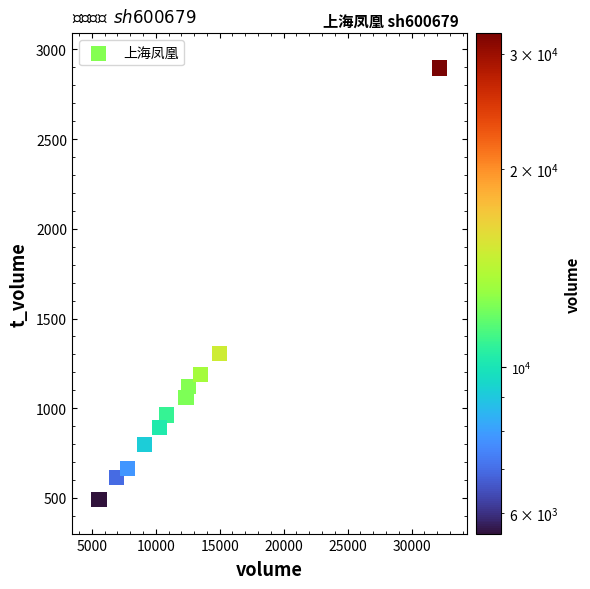

What Y value in the scatter plot is closest to 1693?

1307